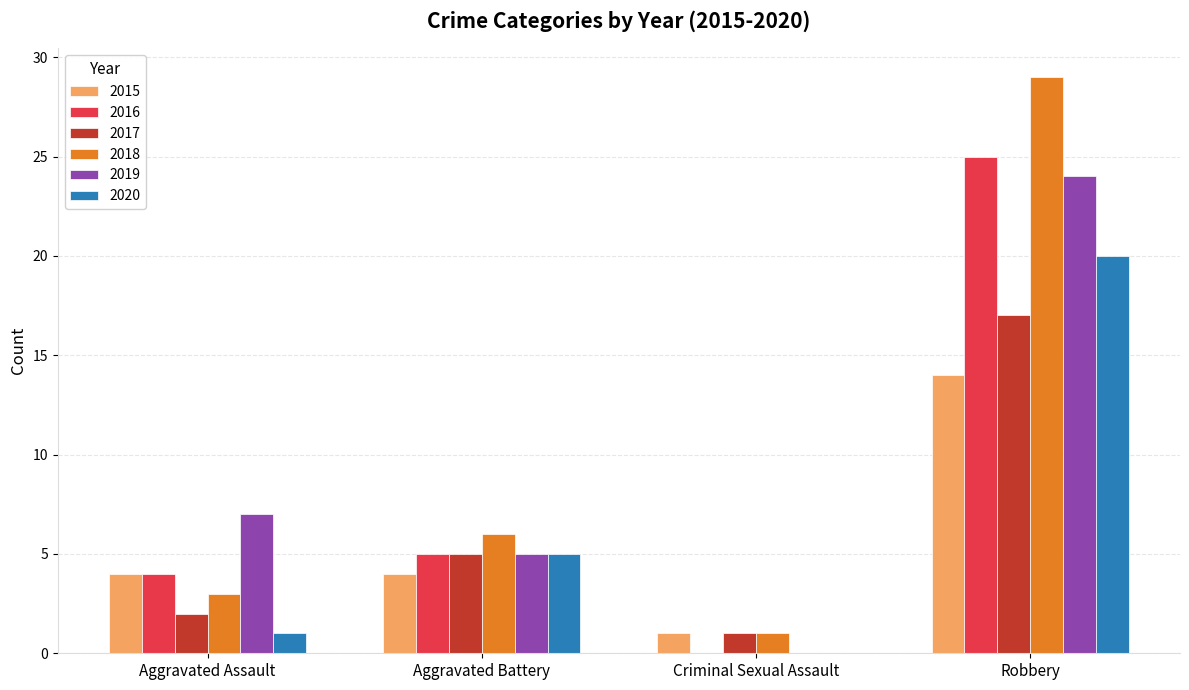

What is the sum of all 2018 values?

39